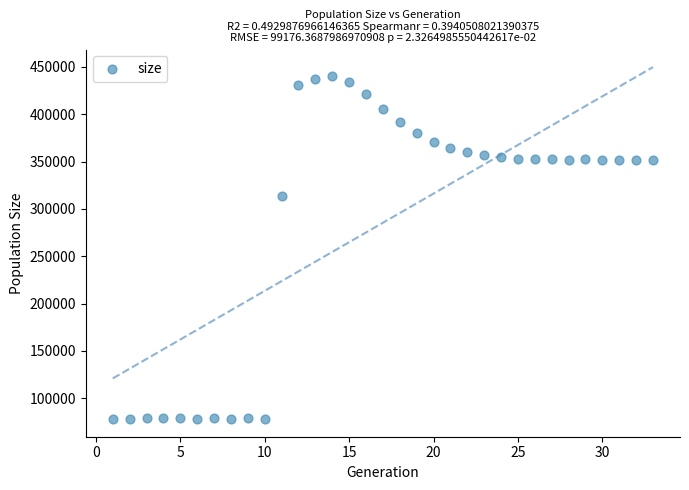

What Y value in the scatter plot is closest to 259026?

313764